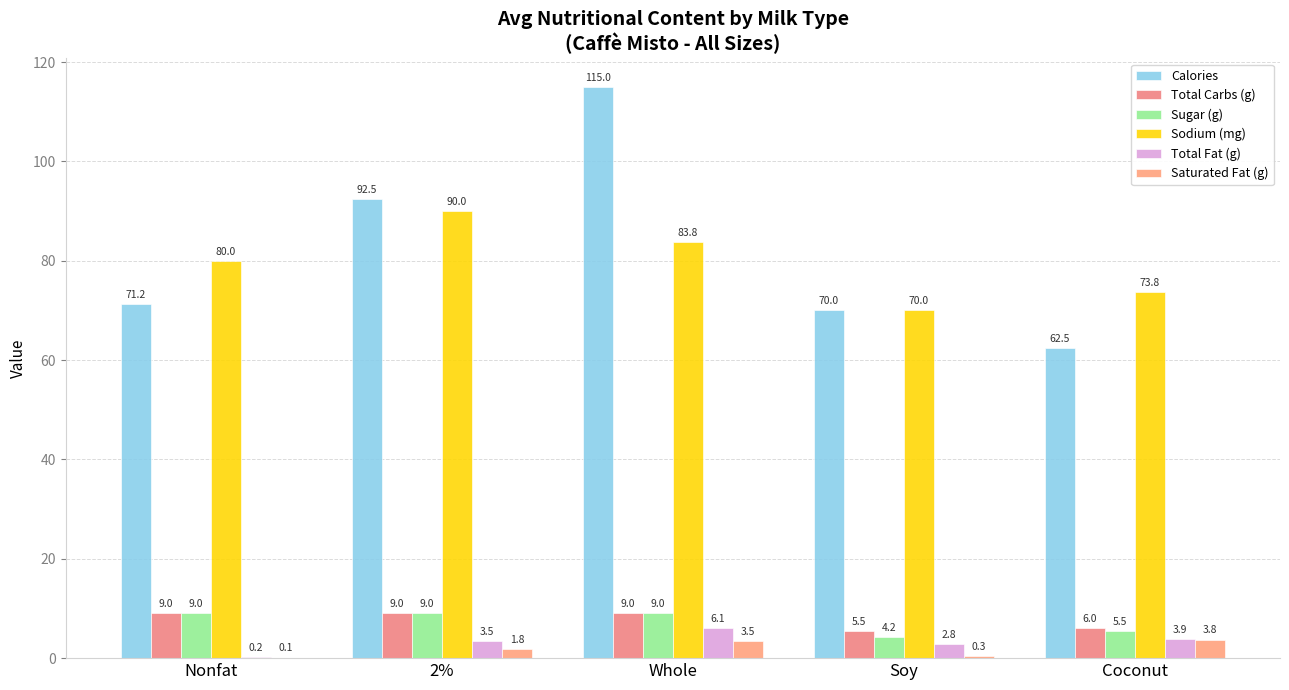

Reading left to right, extract all data points from this chart.

Calories: 71.2	92.5	115.0	70.0	62.5
Total Carbs (g): 9.0	9.0	9.0	5.5	6.0
Sugar (g): 9.0	9.0	9.0	4.2	5.5
Sodium (mg): 80.0	90.0	83.8	70.0	73.8
Total Fat (g): 0.2	3.5	6.1	2.8	3.9
Saturated Fat (g): 0.1	1.8	3.5	0.3	3.8